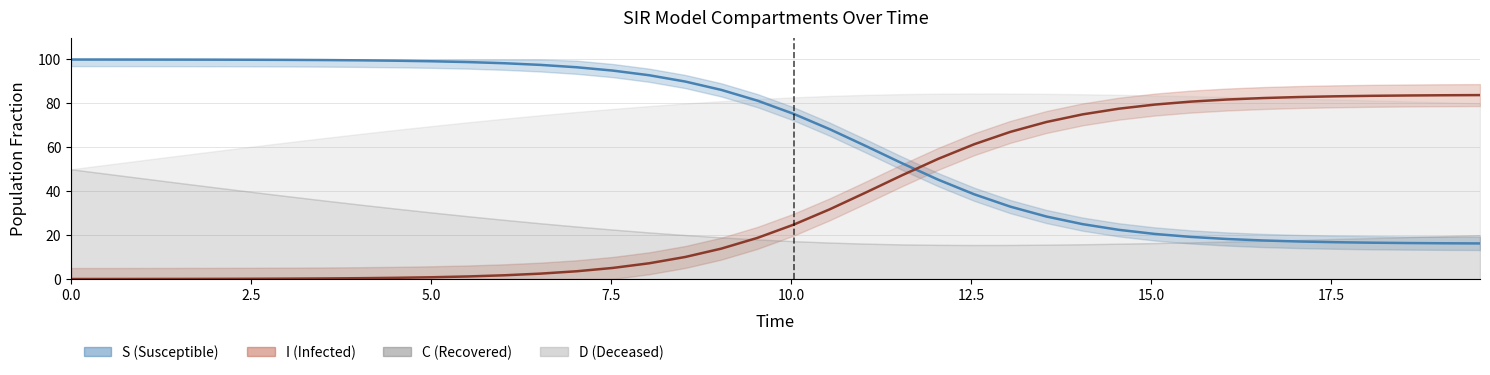

Is the value of I (Infected) at 23 greater than the value of S (Susceptible) at 0.0?

No